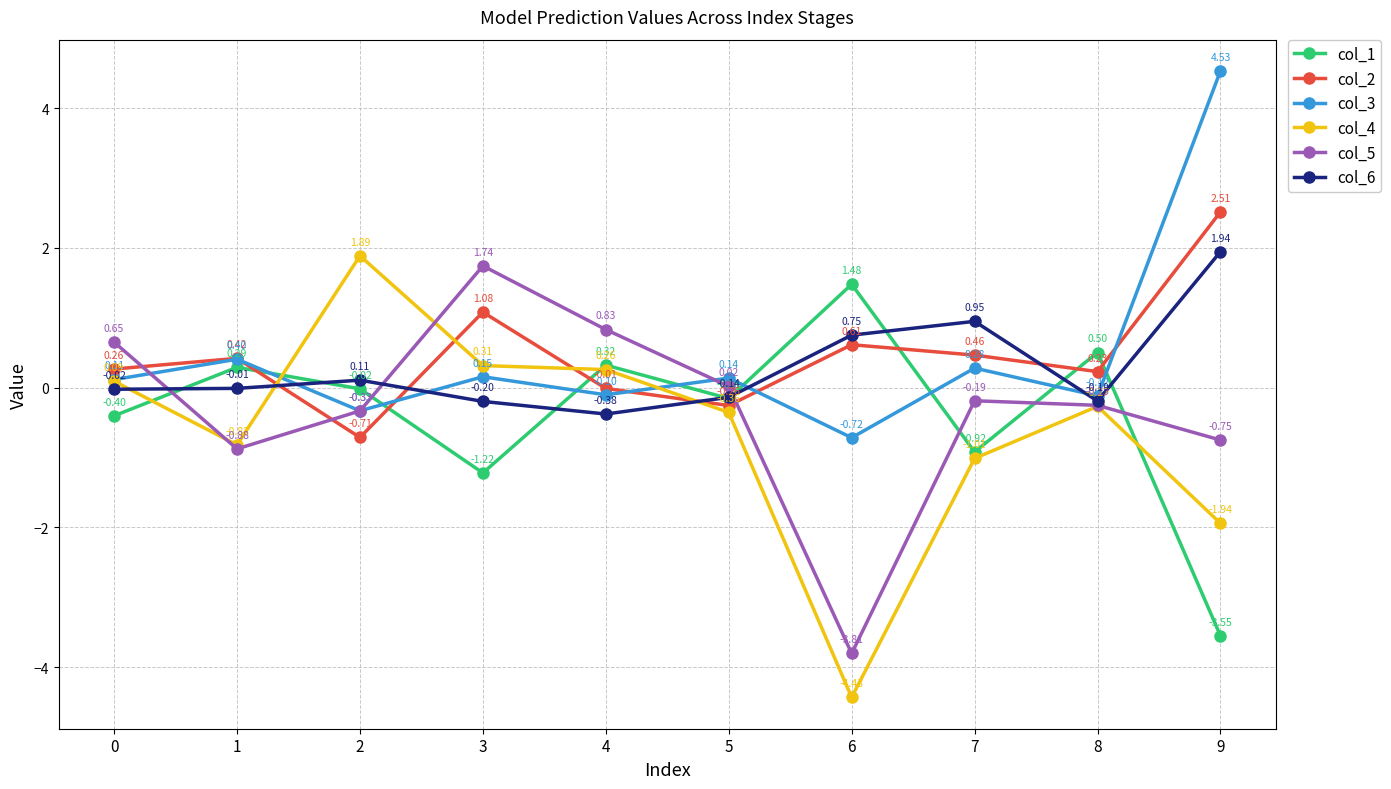

What is the difference between the maximum and minimum values in the col_4 series?

6.3